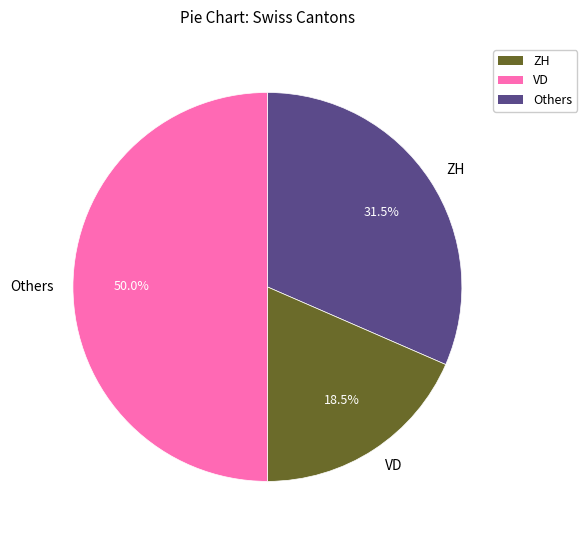

How many slices are in this pie chart?

3